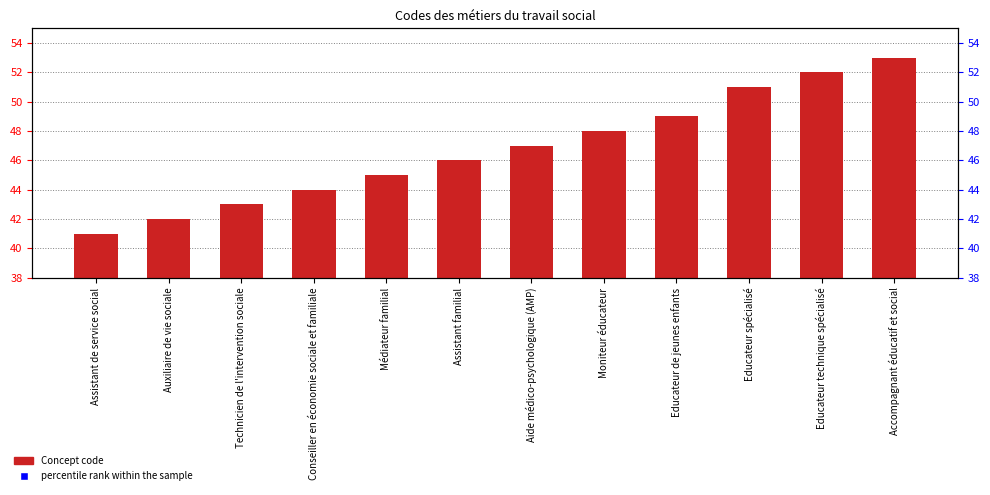

Is the value of Concept at Aide médico-psychologique (AMP) greater than the value of percentile rank within the sample at Accompagnant éducatif et social?

No